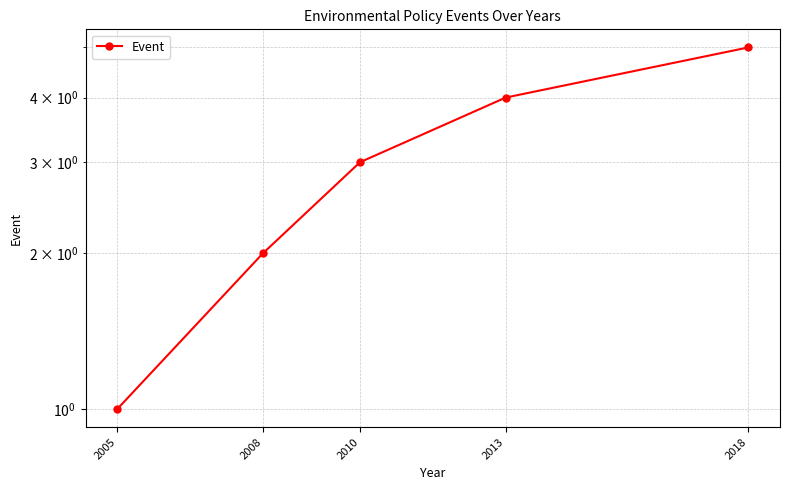

How many data points does each series have?

5